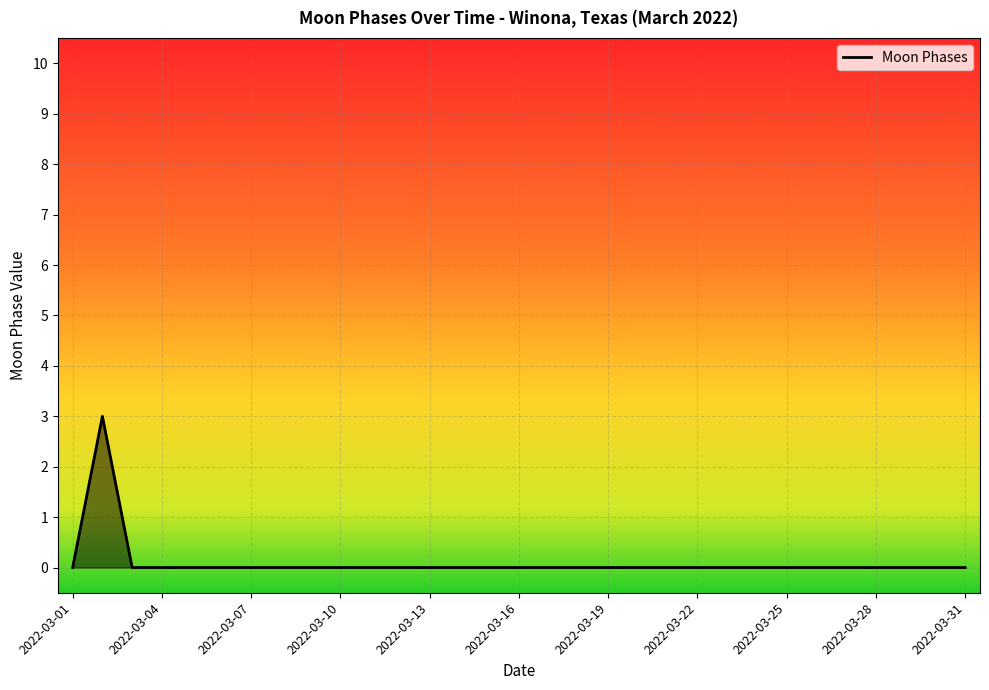

What is the greatest value displayed?

3